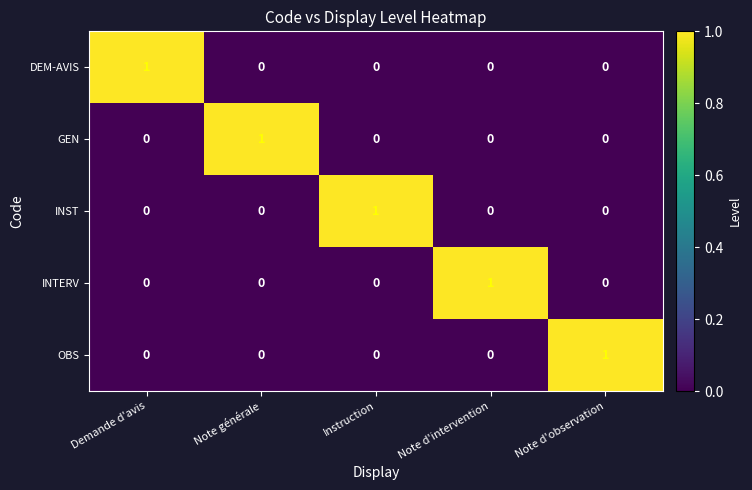

Reading left to right, extract all data points from this chart.

DEM-AVIS: 1	0	0	0	0
GEN: 0	1	0	0	0
INST: 0	0	1	0	0
INTERV: 0	0	0	1	0
OBS: 0	0	0	0	1